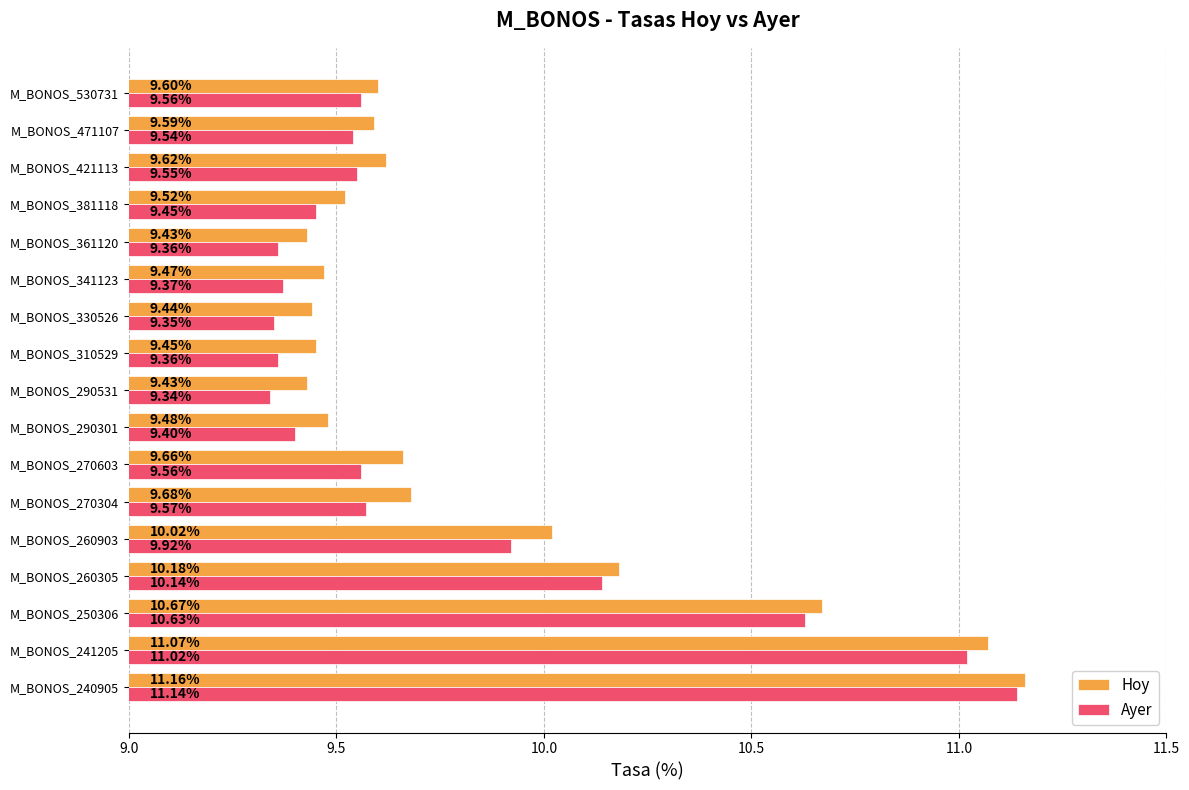

What is the greatest value displayed?

11.2